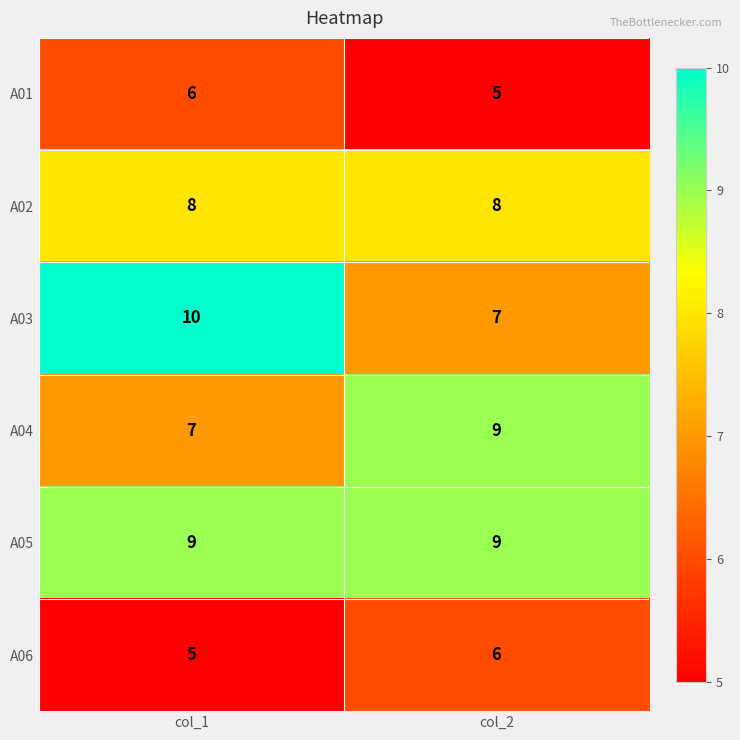

Reading left to right, list all the values displayed in this chart.

A01: col_1=6	col_2=5
A02: col_1=8	col_2=8
A03: col_1=10	col_2=7
A04: col_1=7	col_2=9
A05: col_1=9	col_2=9
A06: col_1=5	col_2=6